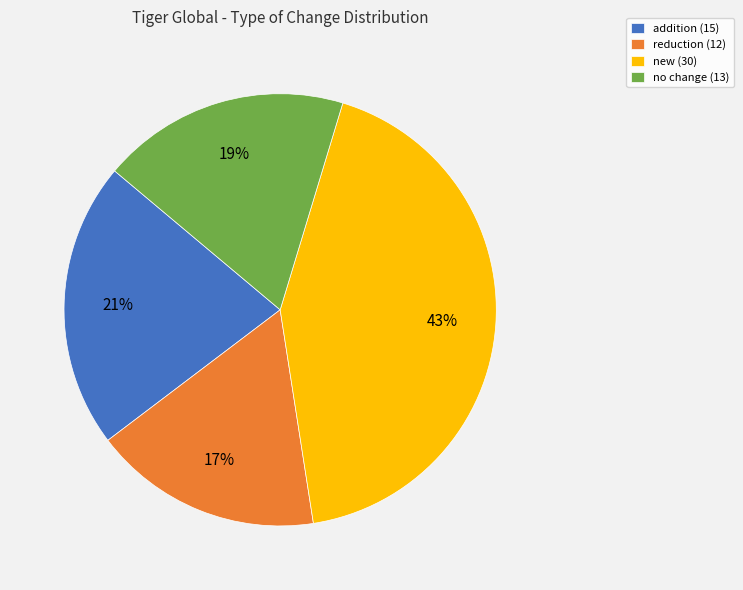

To the nearest percent, what is the combined percentage of addition (15) and new (30)?

64%